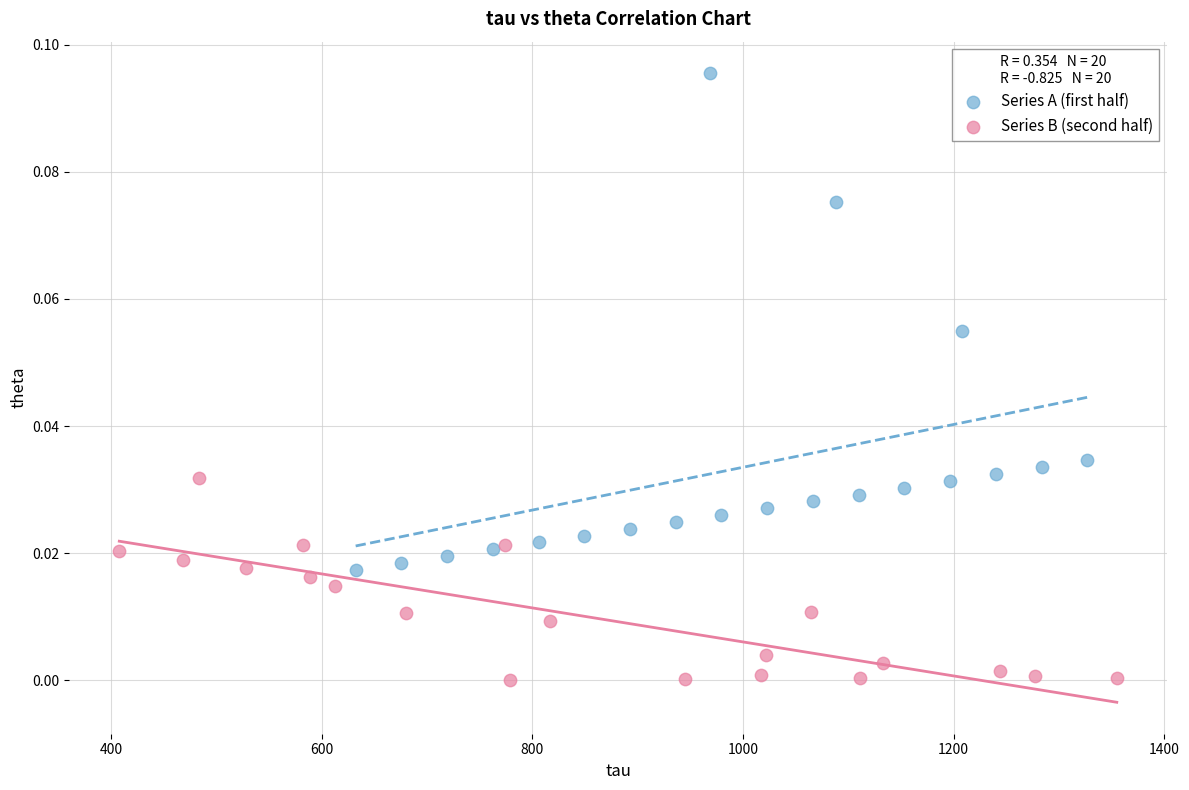

Which series reaches the minimum Y coordinate?

Series B (second half)